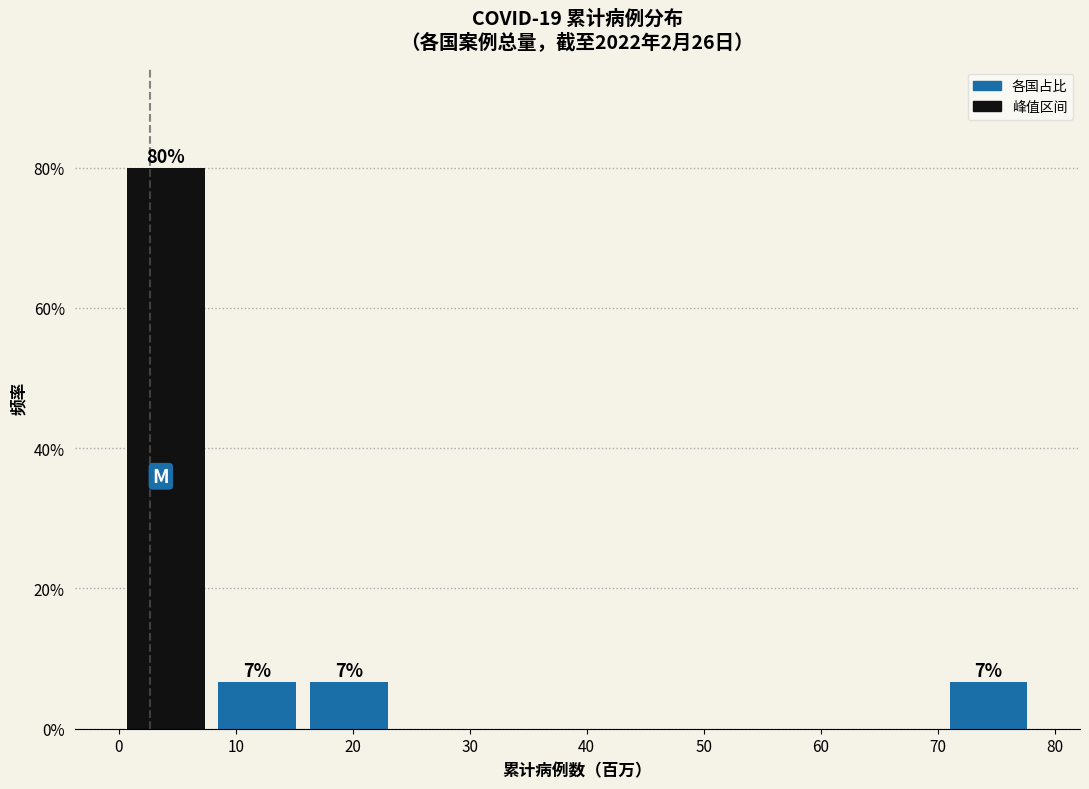

Over which range of the x-axis is the bar tallest?

0 to 8